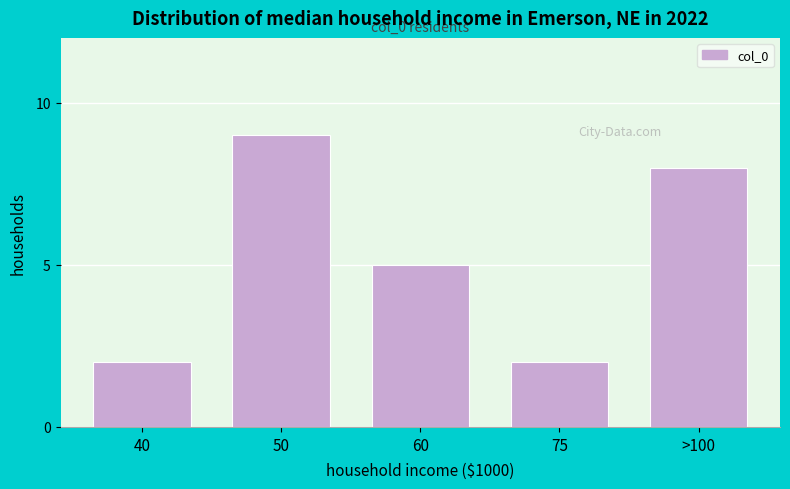

Reading right to left, transcribe all the data shown in this chart.

>100=8	75=2	60=5	50=9	40=2